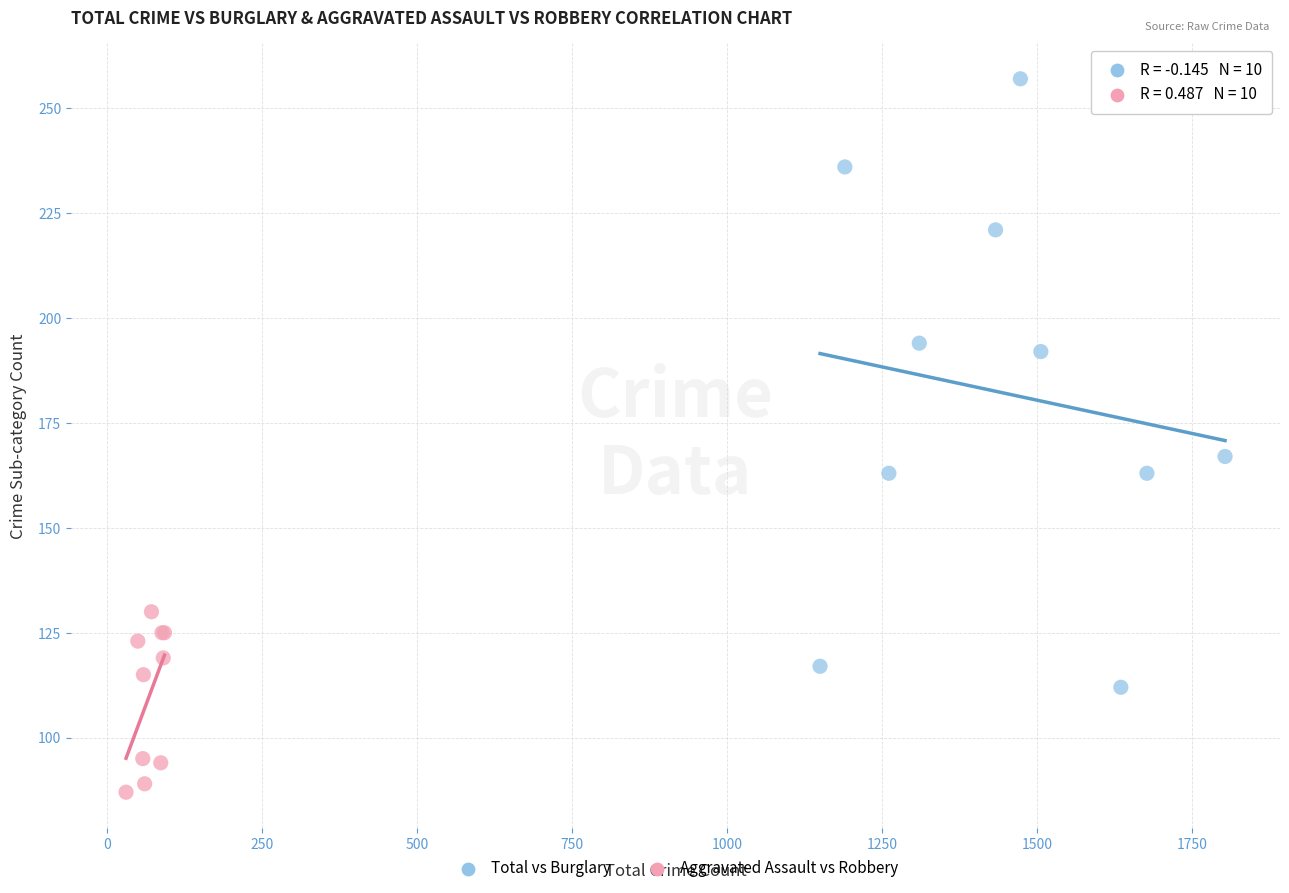

Which series contains the lowest Y value?

Aggravated Assault vs Robbery